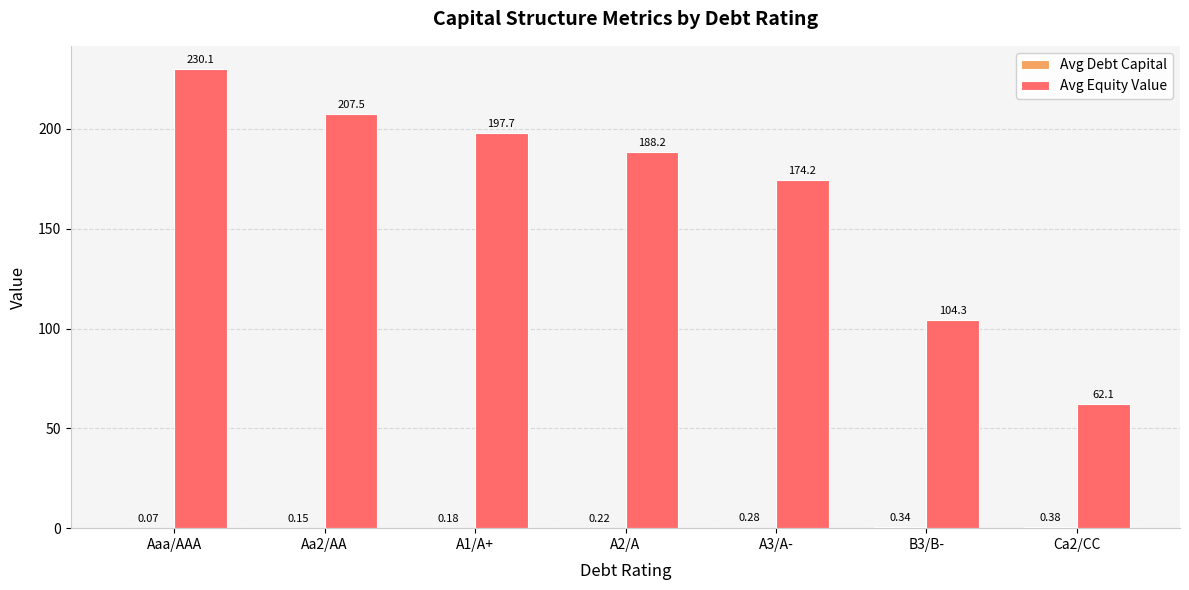

At which category is the sum across all series the highest?

Aaa/AAA